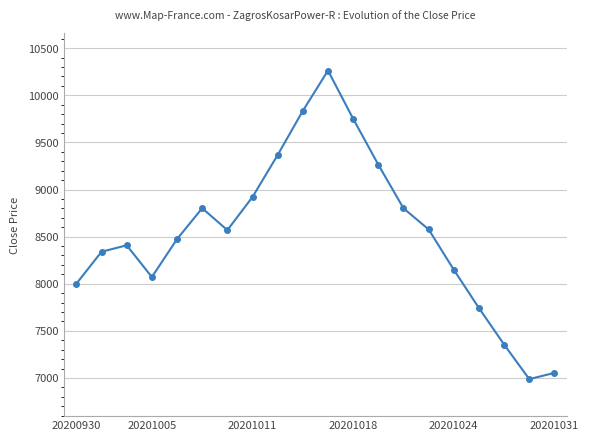

What is the difference between the maximum and second lowest values?

3209